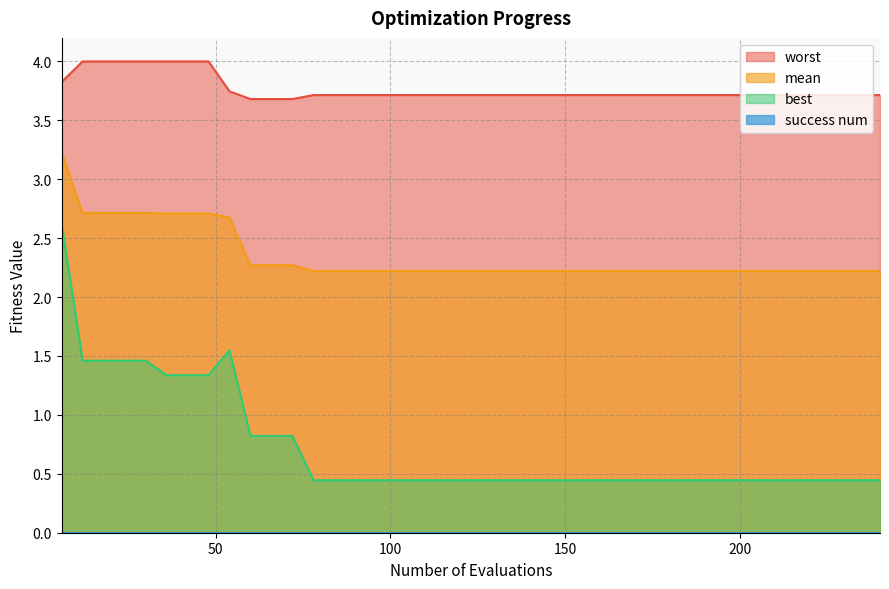

What is the maximum value shown in the chart?

4.0